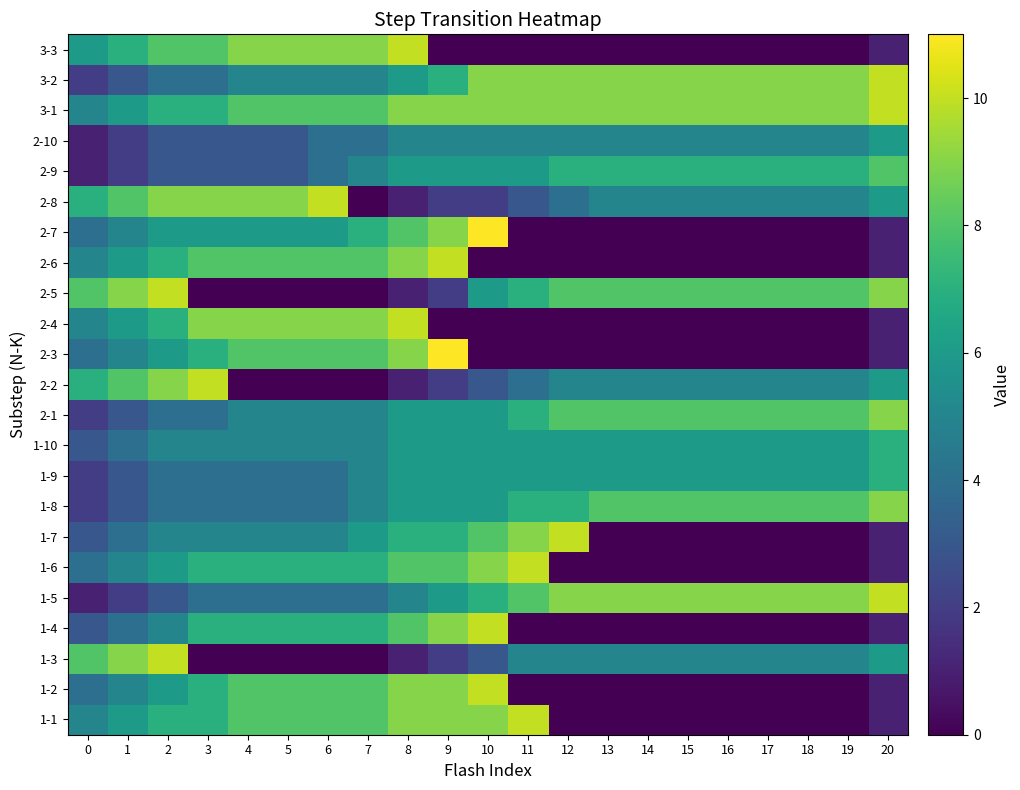

Rank the series by their maximum value, from lowest to highest.

2-10, 1-9, 1-10, 2-9, 1-8, 2-1, 1-1, 1-2, 1-3, 1-4, 1-5, 1-6, 1-7, 2-2, 2-4, 2-5, 2-6, 2-8, 3-1, 3-2, 3-3, 2-3, 2-7